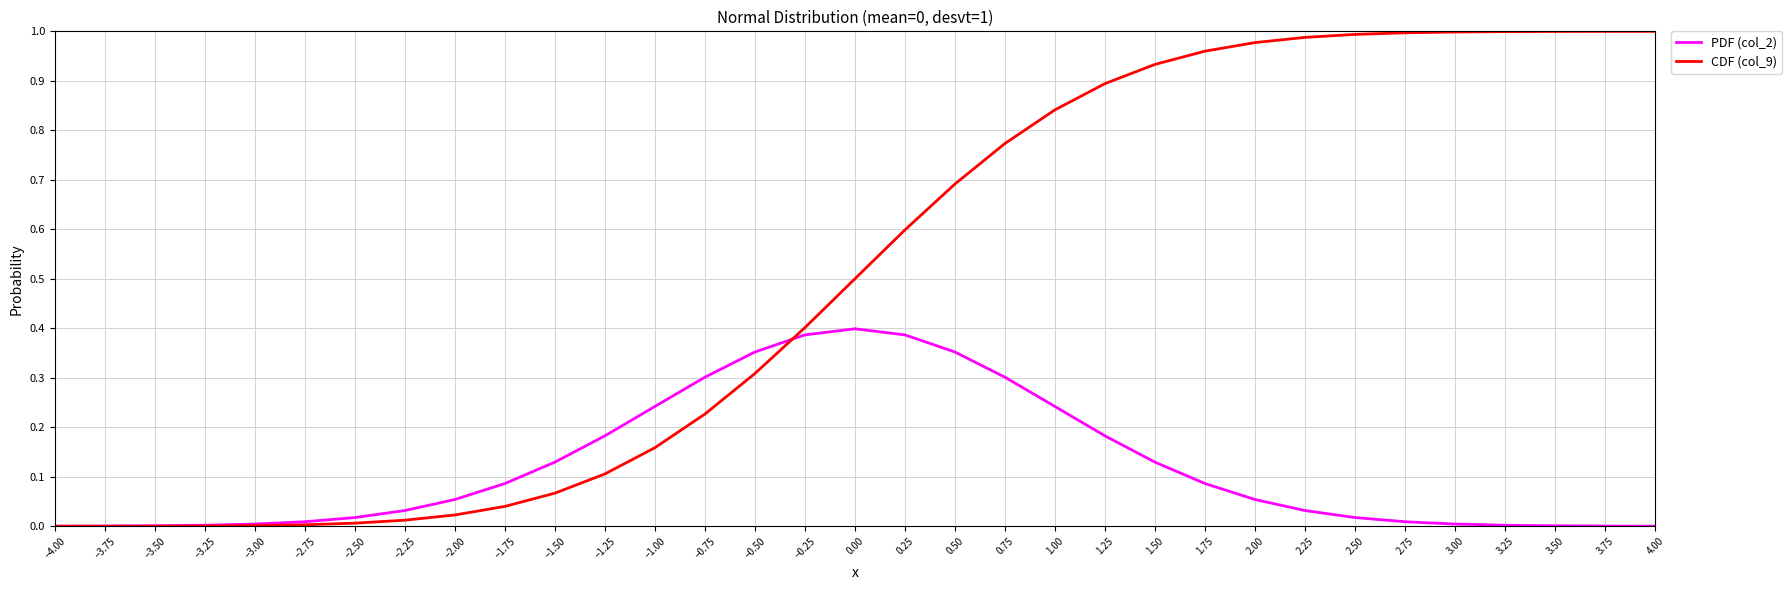

Which series has the widest spread of values?

CDF (col_9)